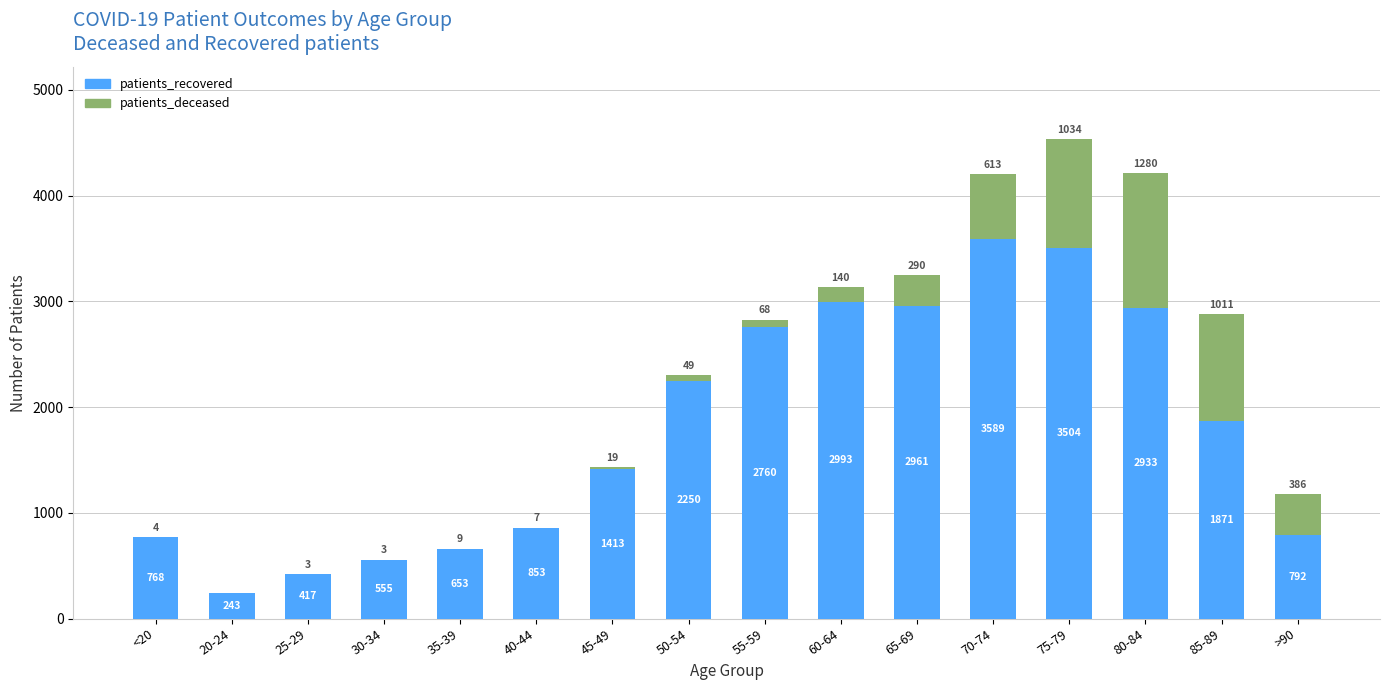

The patients_recovered series shows 5669 at 70-74. True or false?

False